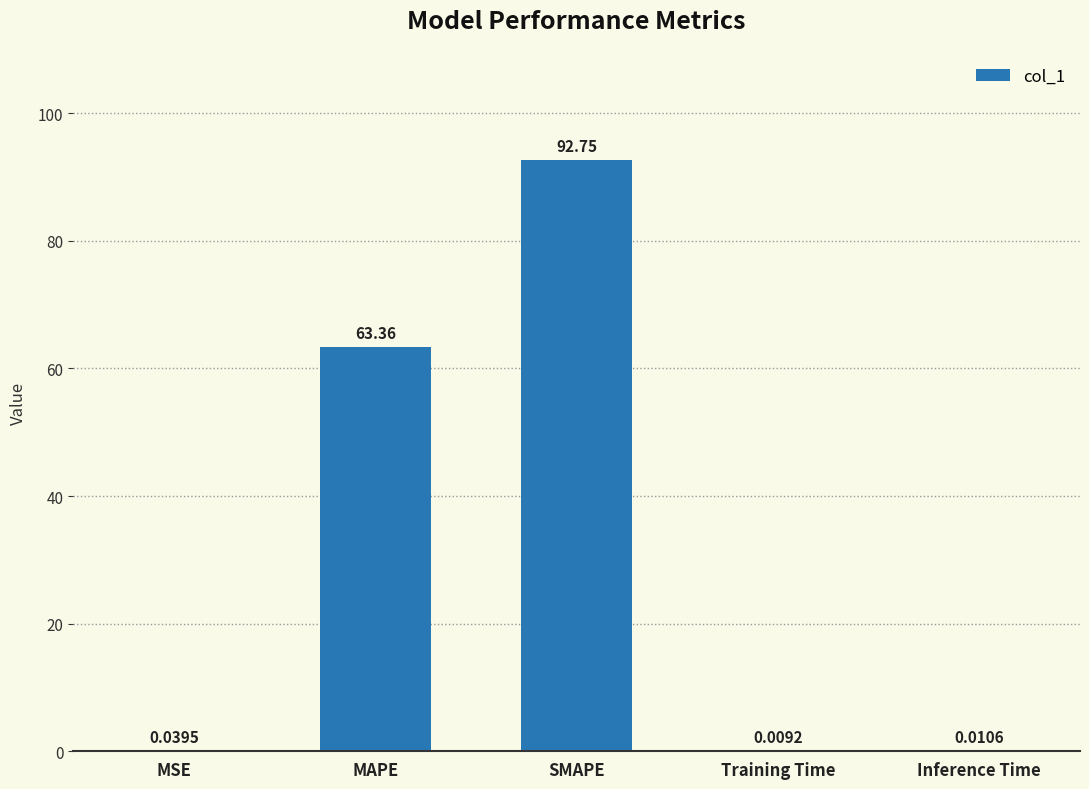

What is the average value?

31.2